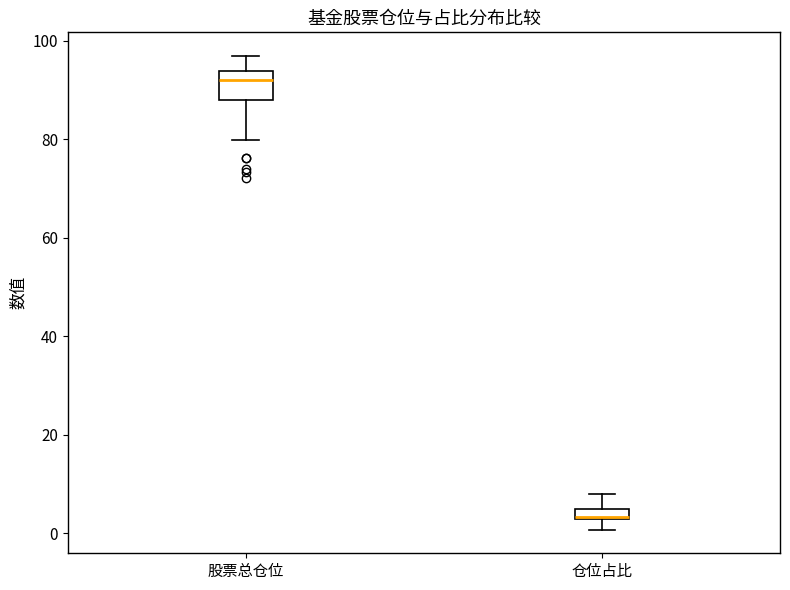

Where is the lower edge of the box for 股票总仓位 on the y-axis? The values are not printed on the chart, so give them approximately, as read against the axis.

88